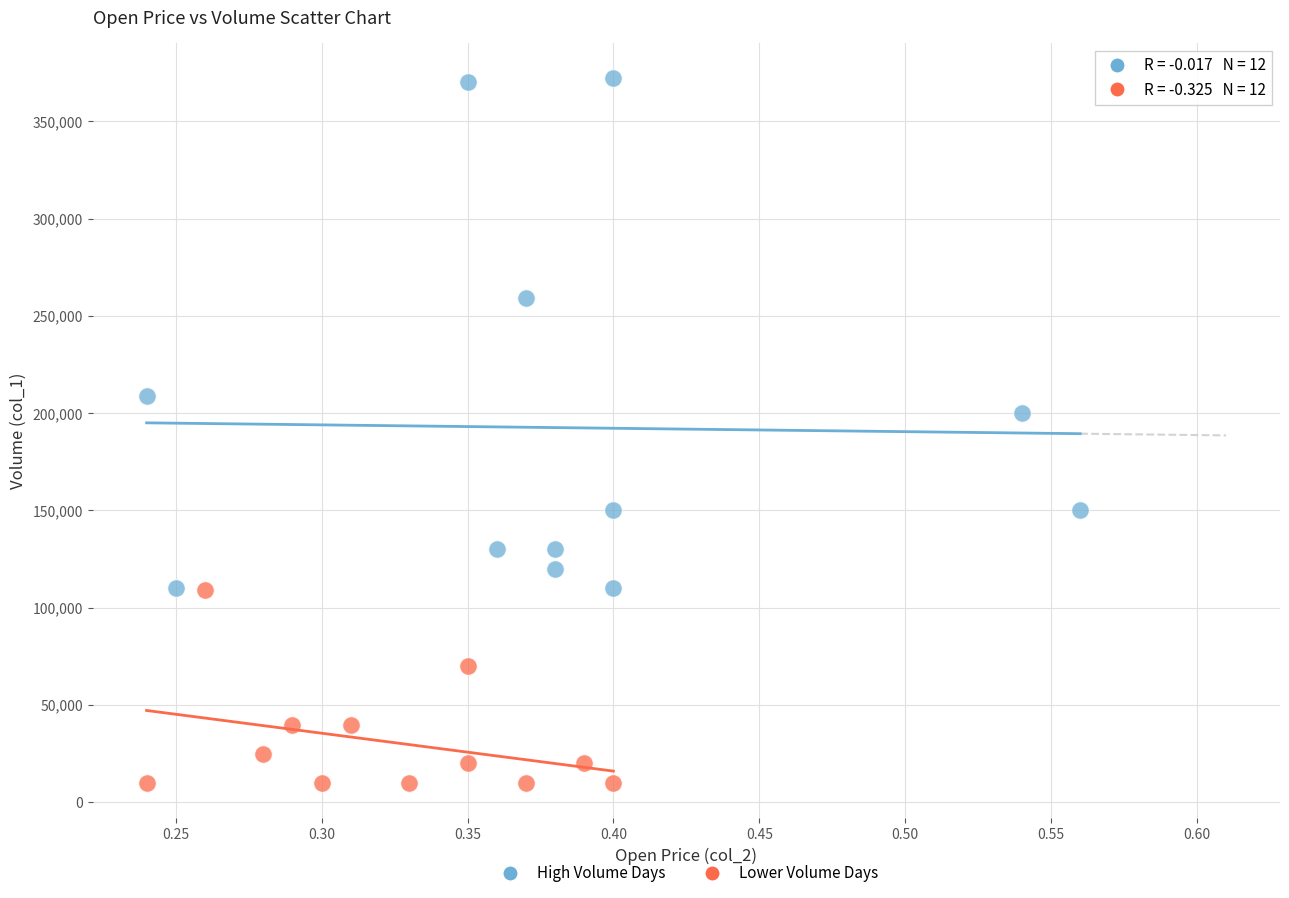

Which series has the widest spread of Y values?

High Volume Days